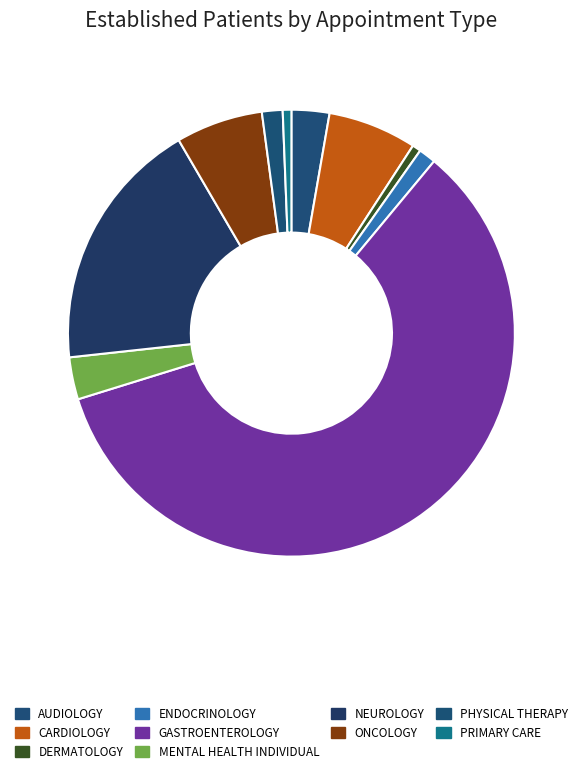

To the nearest percent, what is the combined percentage of GASTROENTEROLOGY and PHYSICAL THERAPY?

61%